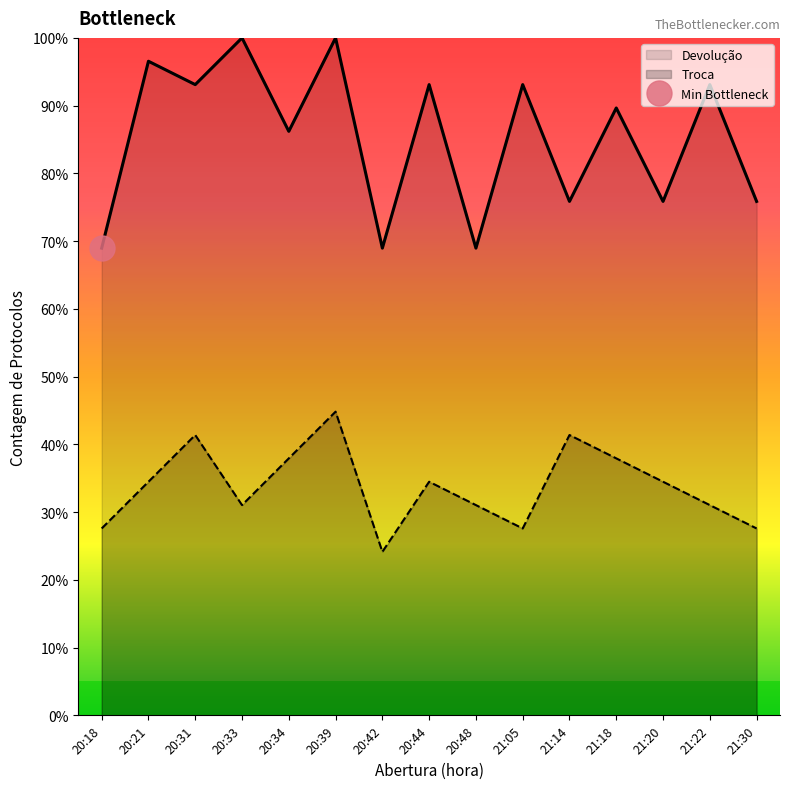

List the labels in order of value, largest first.

20:39, 20:31, 21:14, 20:34, 21:18, 20:21, 20:44, 21:20, 20:33, 20:48, 21:22, 20:18, 21:05, 21:30, 20:42